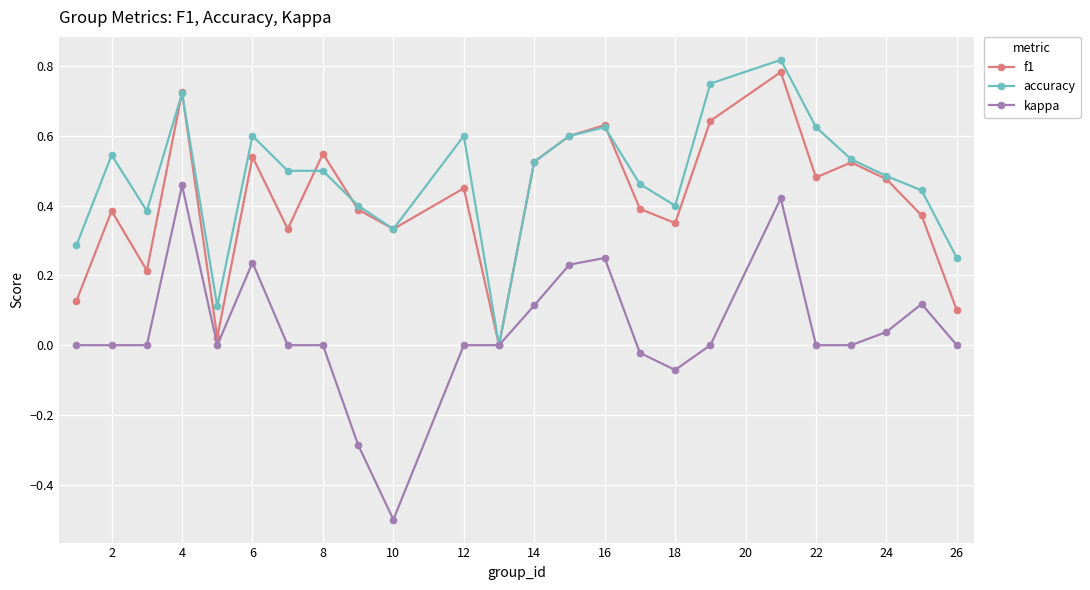

True or false: accuracy has more than 1 points higher than both neighbors.

True